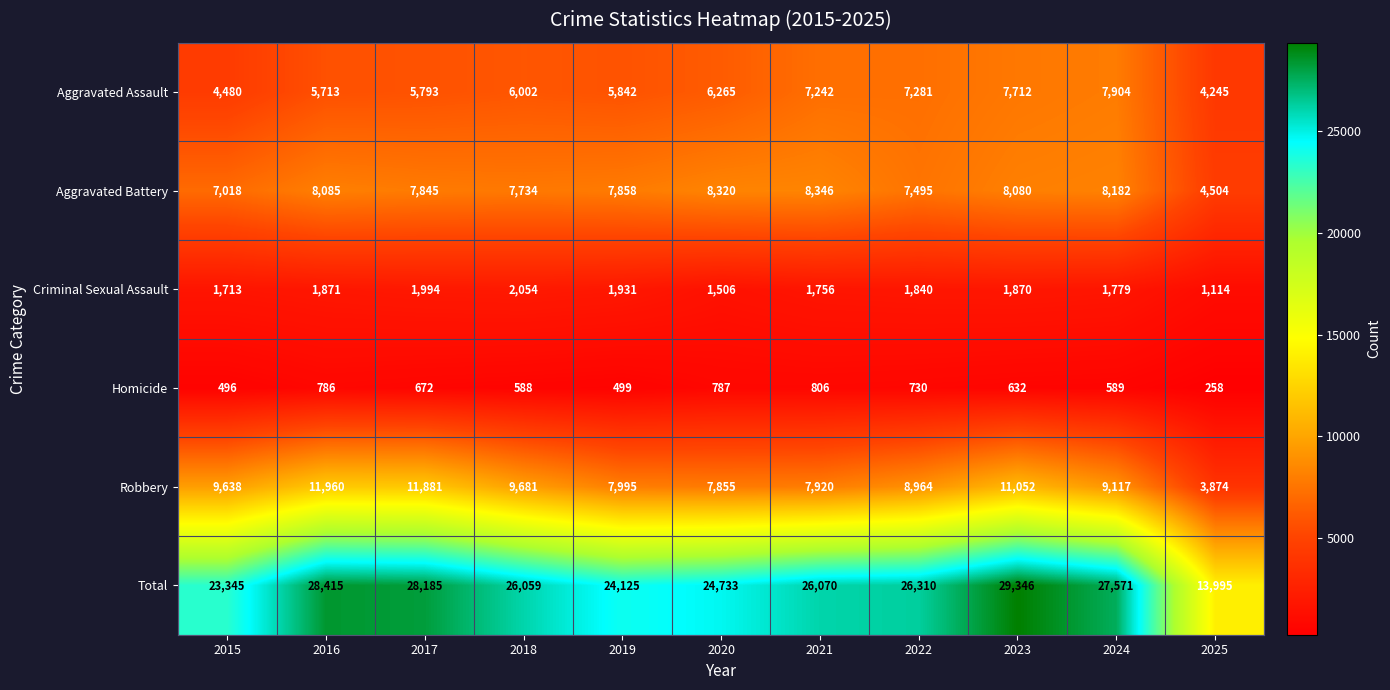

At which category is the sum across all series the highest?

2023